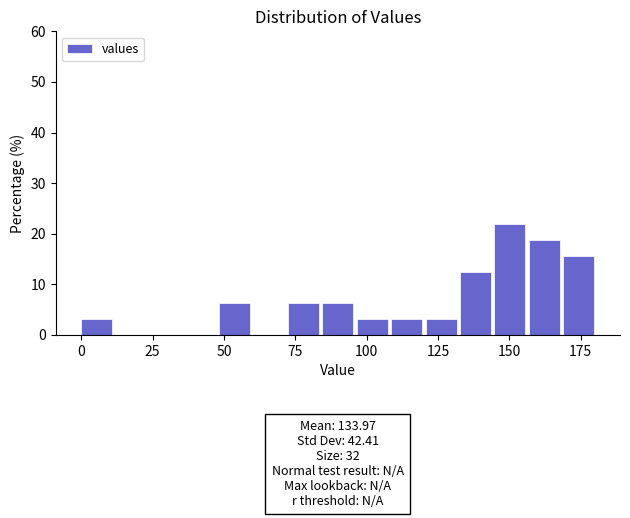

Read against the x-axis, roughly where is the centre of the tallest bar?

150